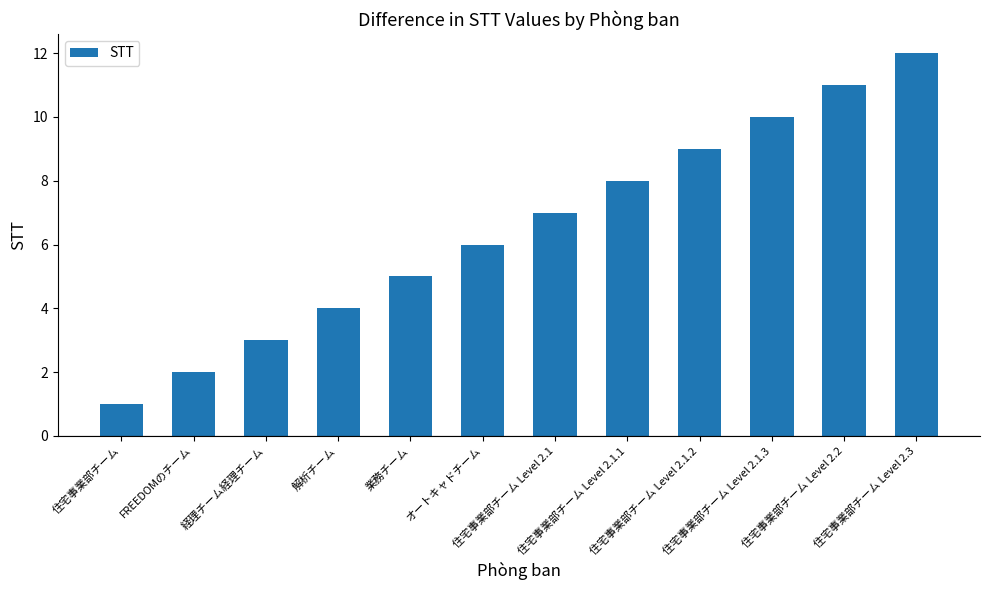

What position from the left is オートキャドチーム?

6